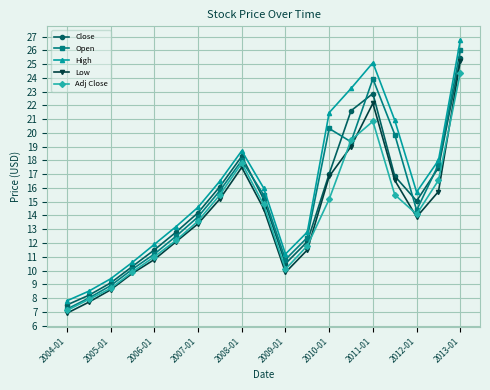

True or false: High has more than 2 interior local peaks.

False